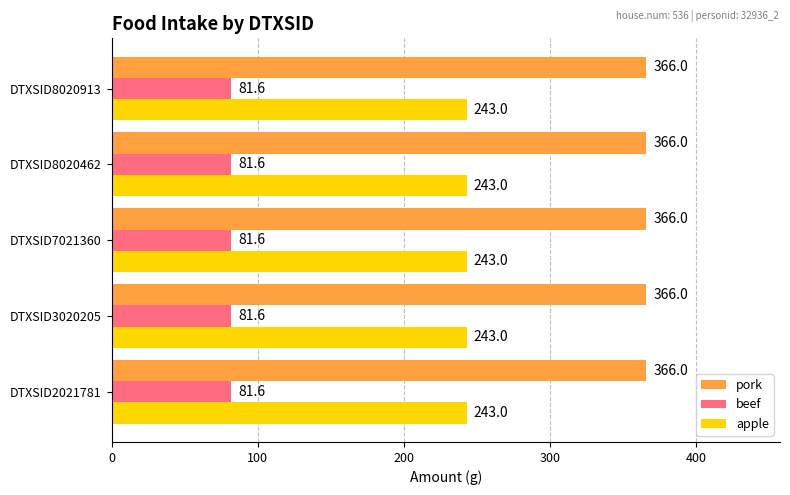

What is the spread (max minus min) of values at DTXSID2021781?

284.4